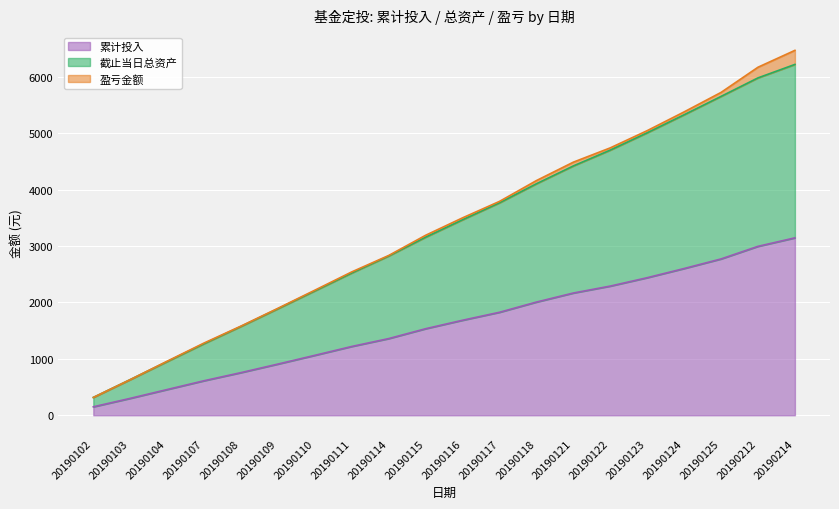

At which category is the sum across all series the highest?

20190214